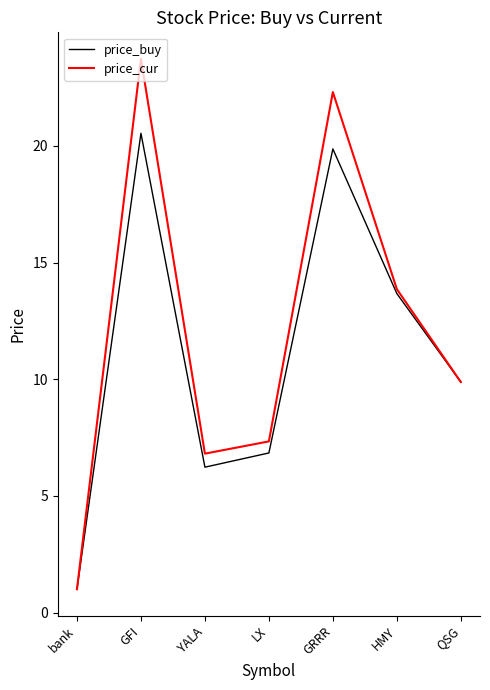

What is the spread (max minus min) of values at GRRR?

2.4